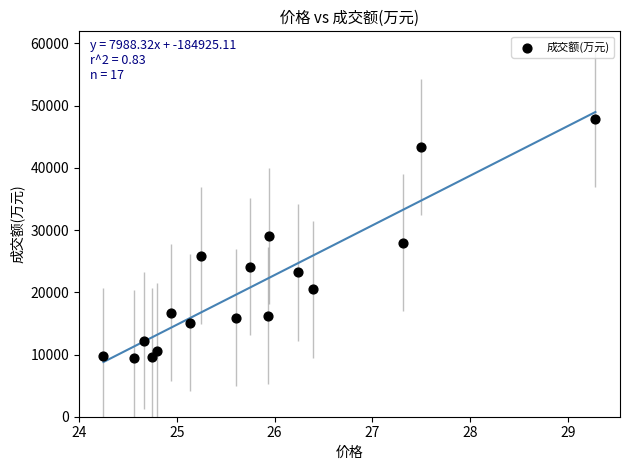

What is the range of Y values (max minus min)?

38555